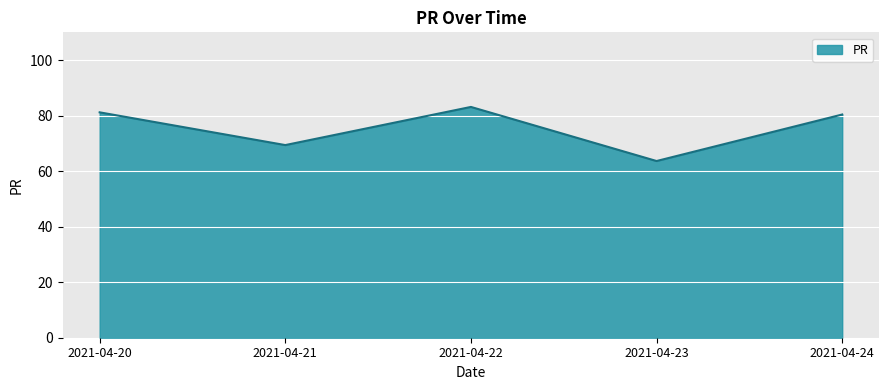

What is the change in value from 2021-04-23 to 2021-04-24?

+16.8